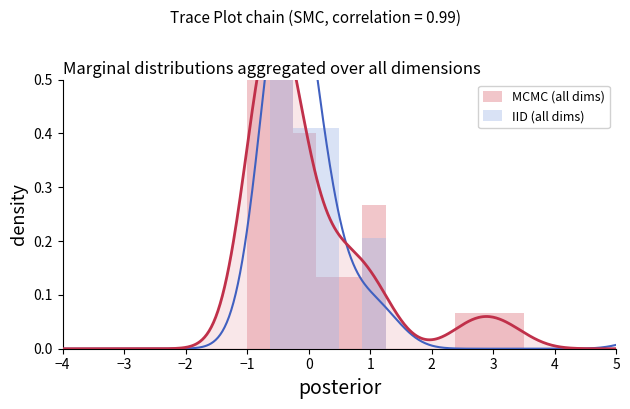

Reading left to right, what are all the values shown in this chart?

MCMC (all dims): 0.0	0.0	0.0	0.0	0.0	0.0	0.0	0.0	0.9	0.6	0.4	0.1	0.1	0.3	0.0	0.0	0.0	0.1	0.1	0.1	0.0	0.0	0.0	0.0
IID (all dims): 0.0	0.0	0.0	0.0	0.0	0.0	0.0	0.0	0.0	1.6	0.4	0.4	0.0	0.2	0.0	0.0	0.0	0.0	0.0	0.0	0.0	0.0	0.0	0.0